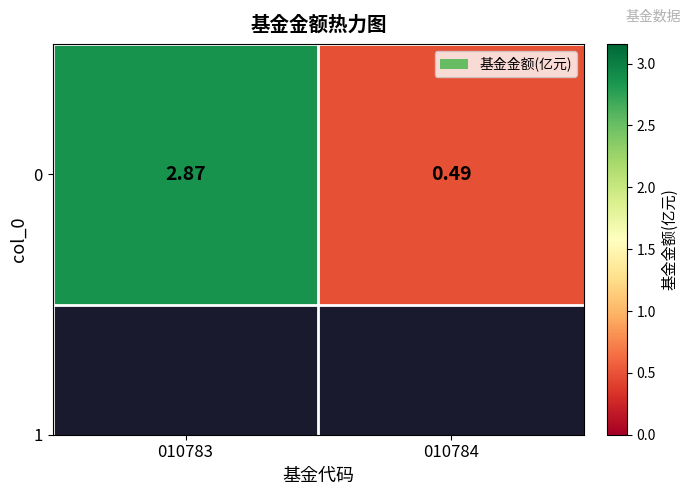

What is the change in value from 010783 to 010784?

-2.4